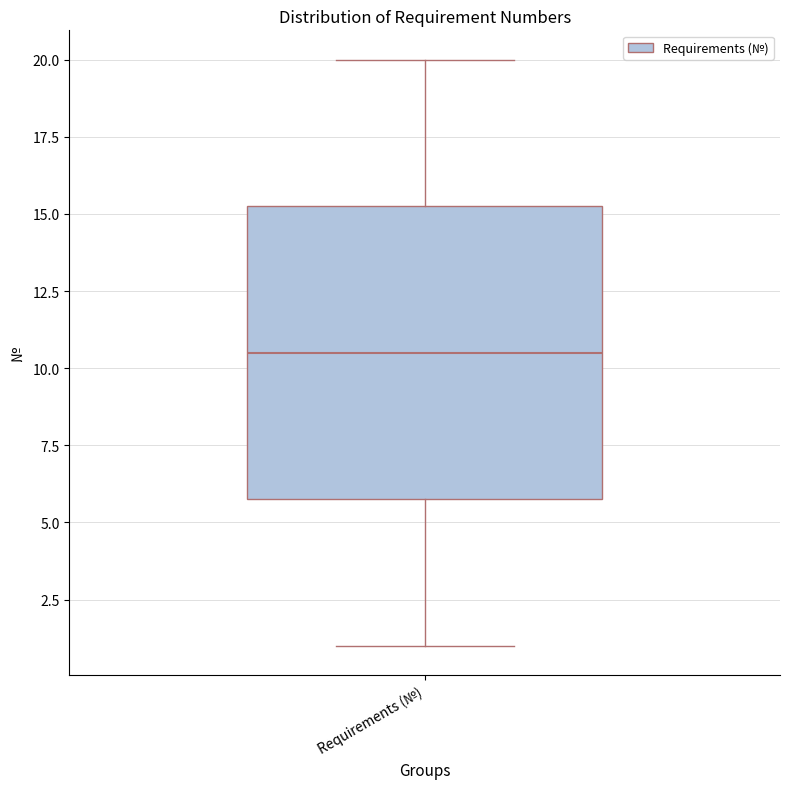

Where is the upper edge of the box for Requirements (№) on the y-axis? The values are not printed on the chart, so give them approximately, as read against the axis.

15.5